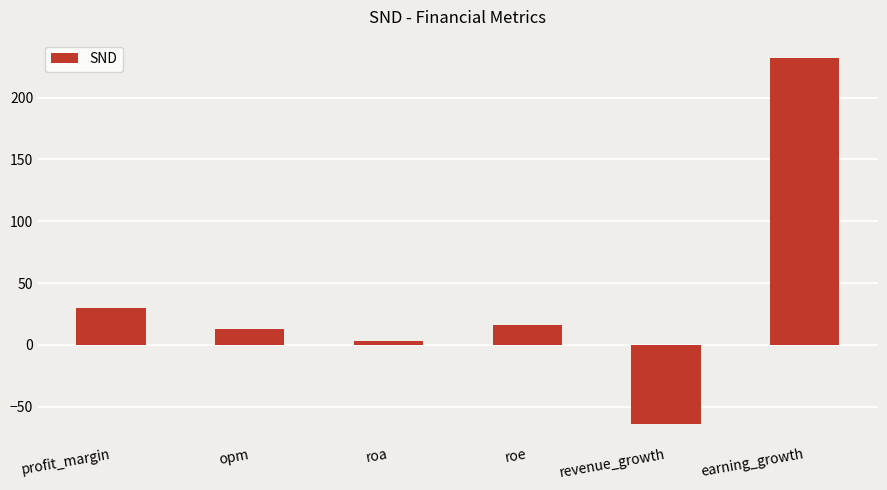

Reading left to right, what are all the values shown in this chart?

profit_margin=29.9	opm=13.2	roa=3.0	roe=16.3	revenue_growth=-64.4	earning_growth=232.1